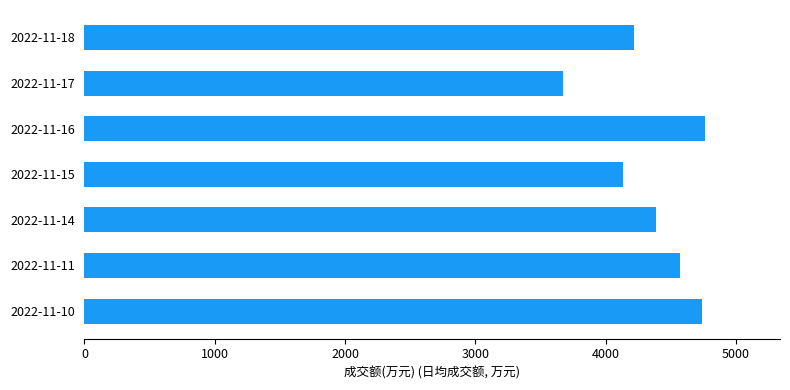

What is the ratio of the value at 2022-11-15 to the value at 2022-11-10?

0.9